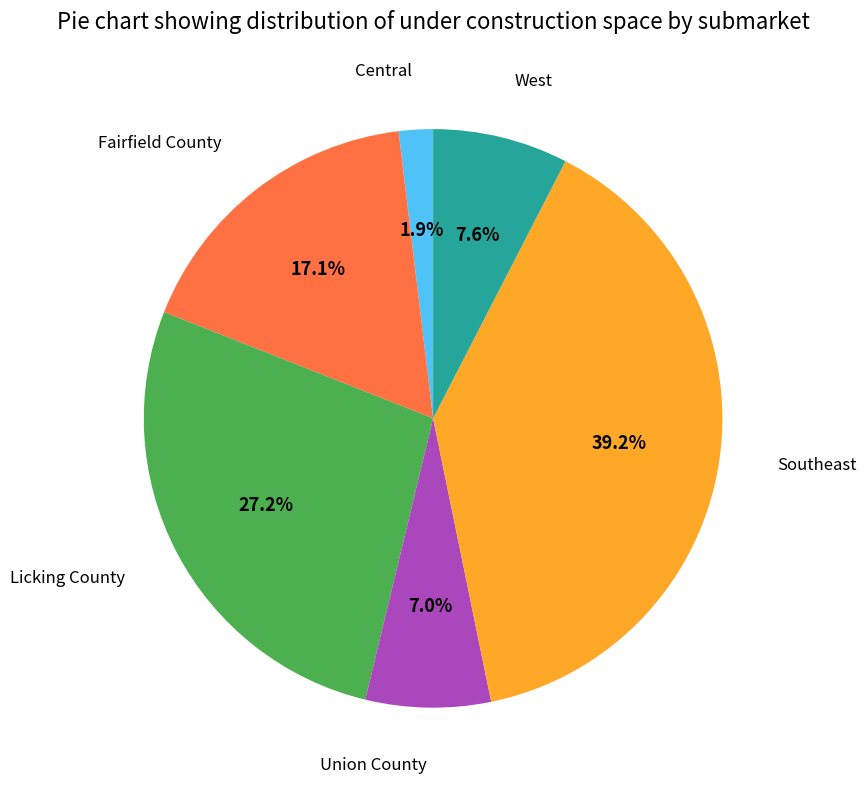

Is there a majority slice in this chart?

No